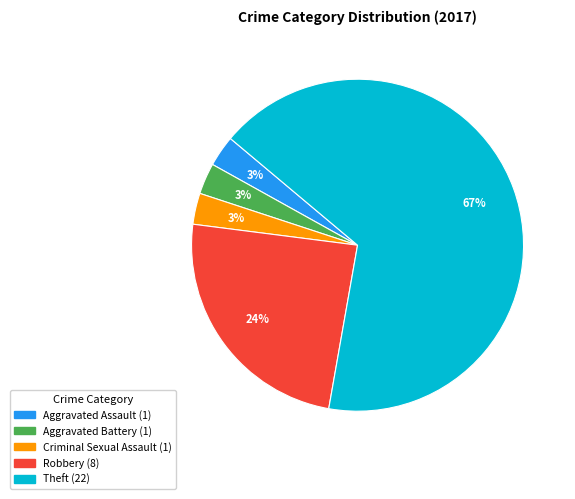

Does any single category account for the majority?

Yes